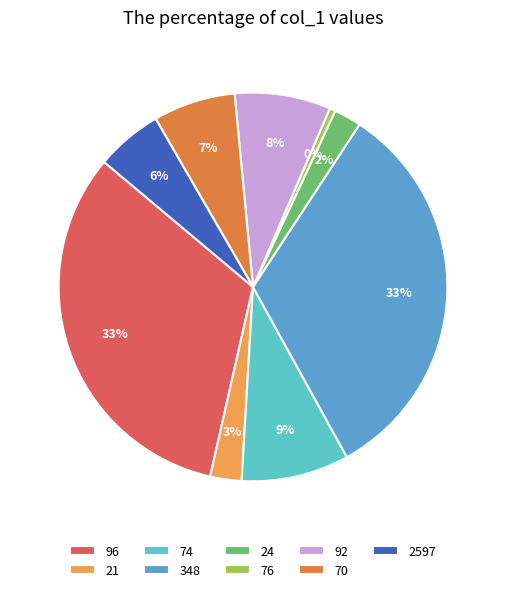

How many segments does this pie chart have?

9